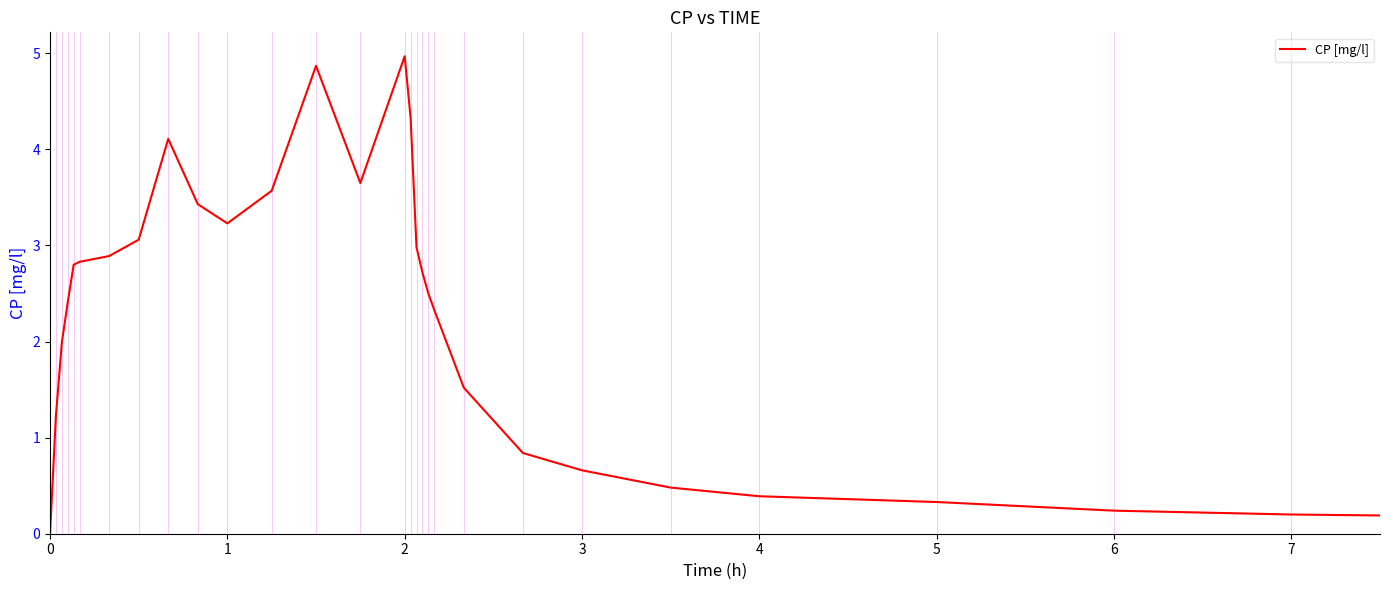

What is the difference between the maximum and minimum values?

5.0